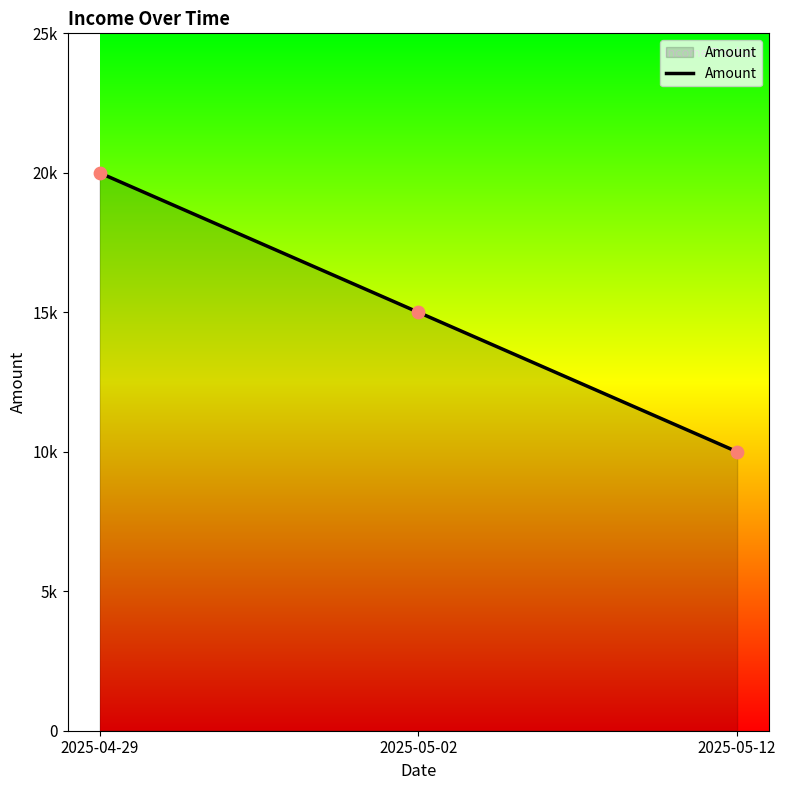

Which has a higher value, 2025-05-02 or 2025-05-12?

2025-05-02